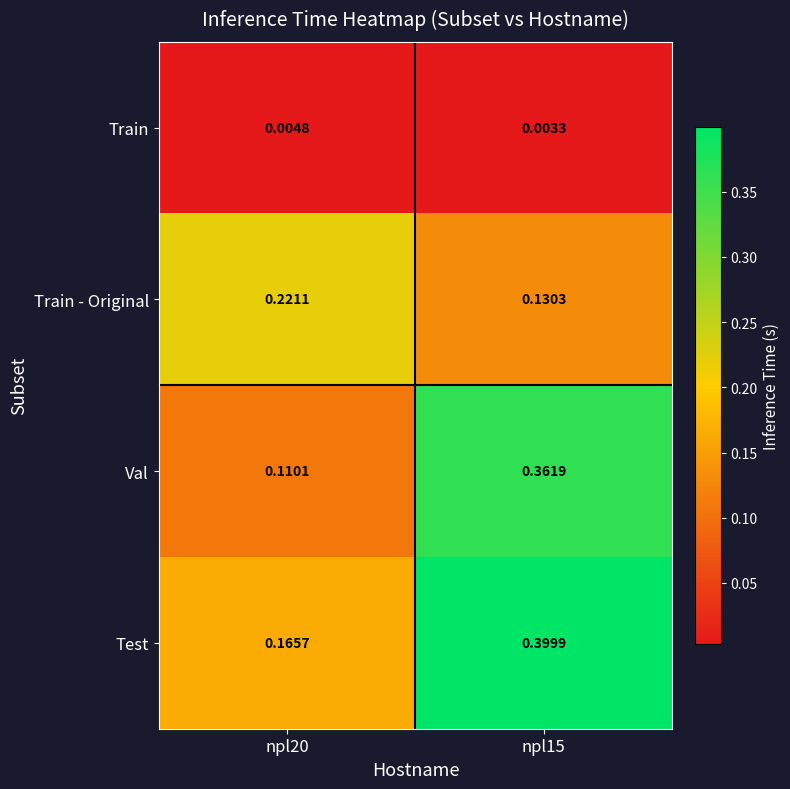

Which series has the largest total across all categories?

Test